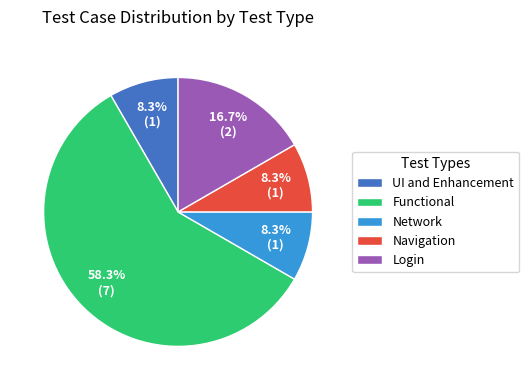

Which category has the biggest portion of the pie?

Functional